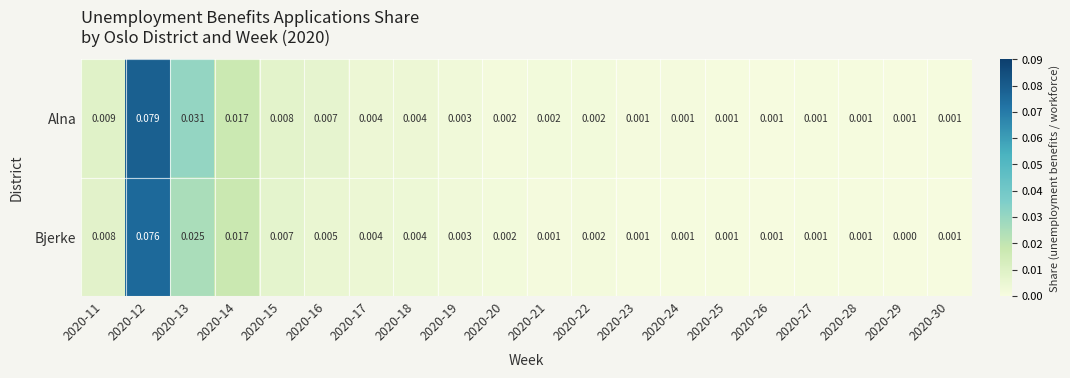

What is the total value across all series at 2020-12?

0.2